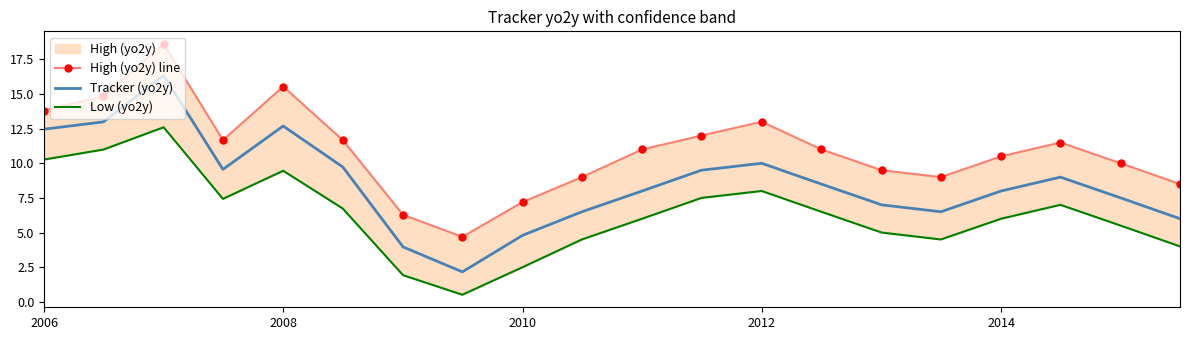

Reading left to right, what are all the values shown in this chart?

High (yo2y) line: 13.8	14.8	18.6	11.7	15.5	11.7	6.3	4.7	7.2	9.0	11.0	12.0	13.0	11.0	9.5	9.0	10.5	11.5	10.0	8.5
Tracker (yo2y): 12.5	13.0	16.3	9.6	12.7	9.7	4.0	2.2	4.8	6.5	8.0	9.5	10.0	8.5	7.0	6.5	8.0	9.0	7.5	6.0
Low (yo2y): 10.3	11.0	12.6	7.4	9.5	6.7	1.9	0.5	2.5	4.5	6.0	7.5	8.0	6.5	5.0	4.5	6.0	7.0	5.5	4.0